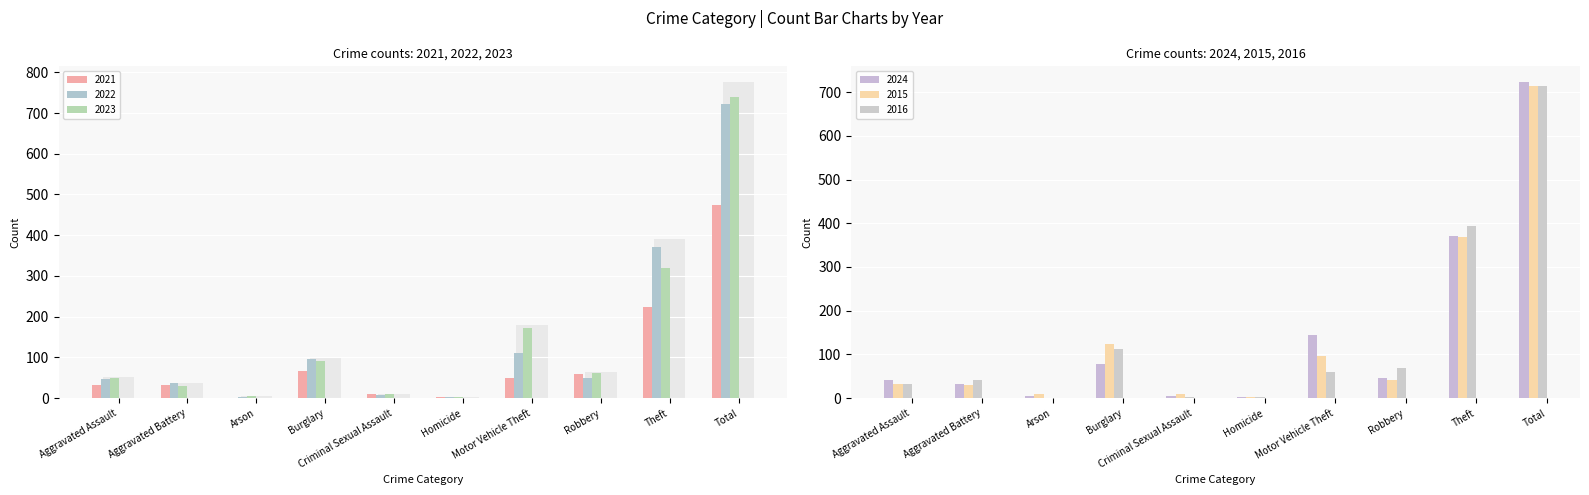

Reading right to left, list all the values displayed in this chart.

2021: 474	224	59	49	2	10	67	0	31	32
2022: 722	372	50	110	2	7	95	2	36	48
2023: 739	319	61	171	3	9	91	5	30	50
2024: 723	370	47	144	3	5	77	4	32	41
2015: 713	369	41	96	3	9	123	9	31	32
2016: 714	394	69	59	2	3	113	1	41	32